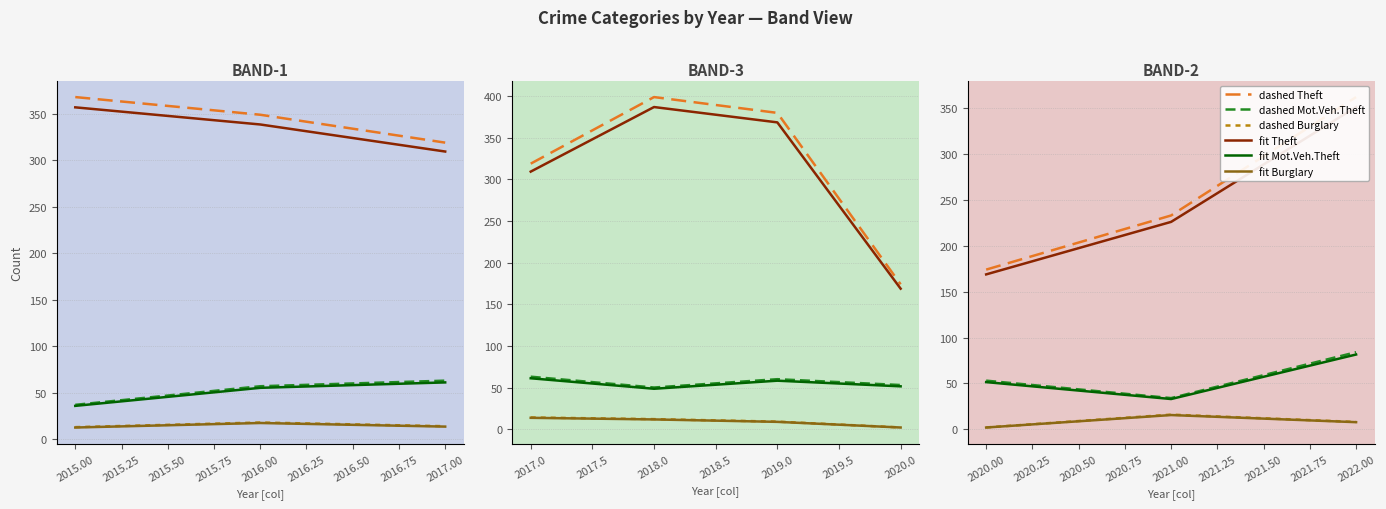

What is the minimum value for dashed Burglary?

2.0